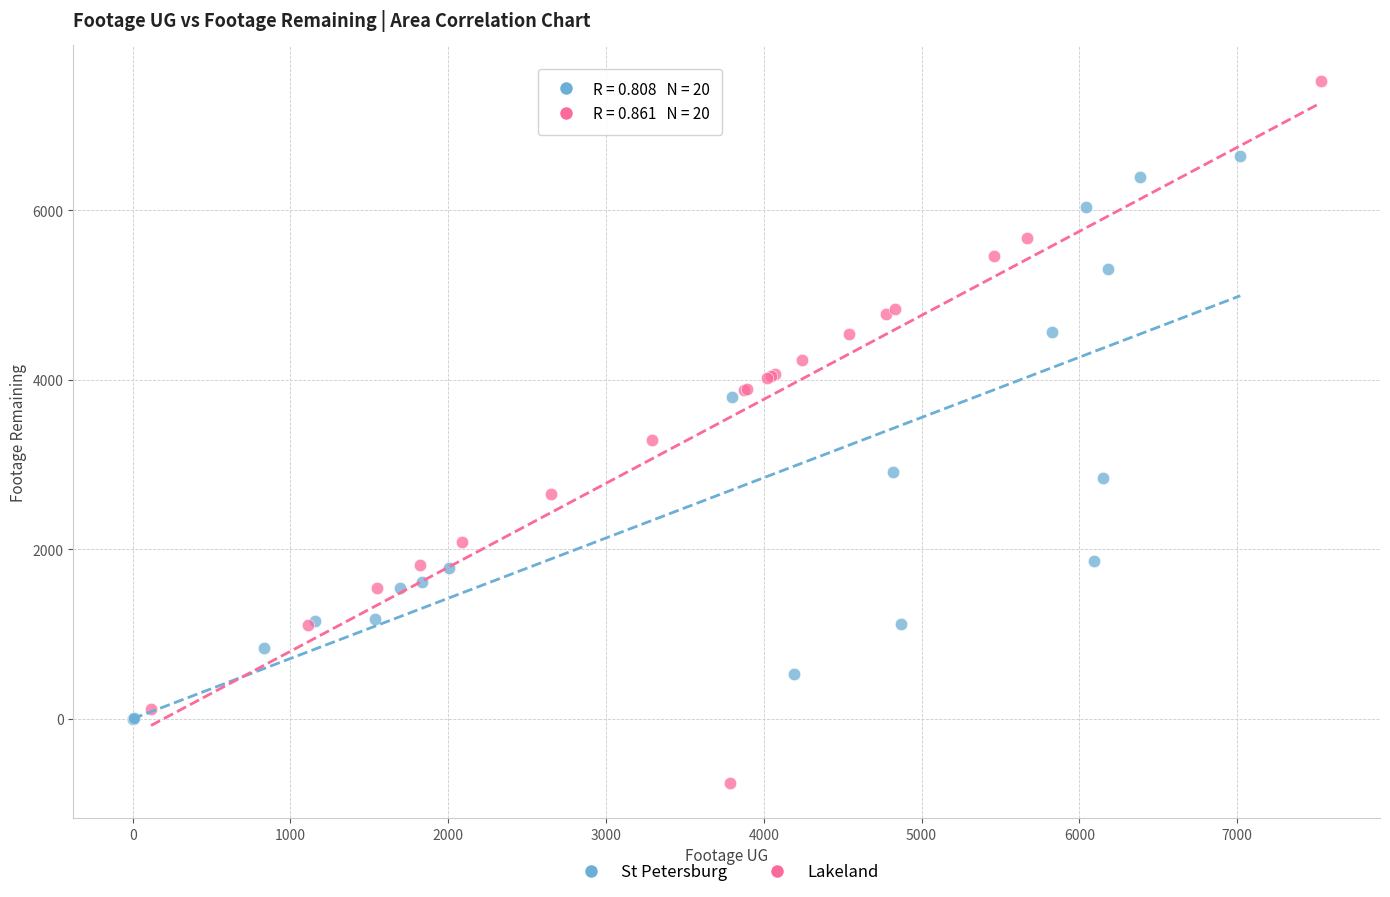

Which series contains the lowest Y value?

Lakeland